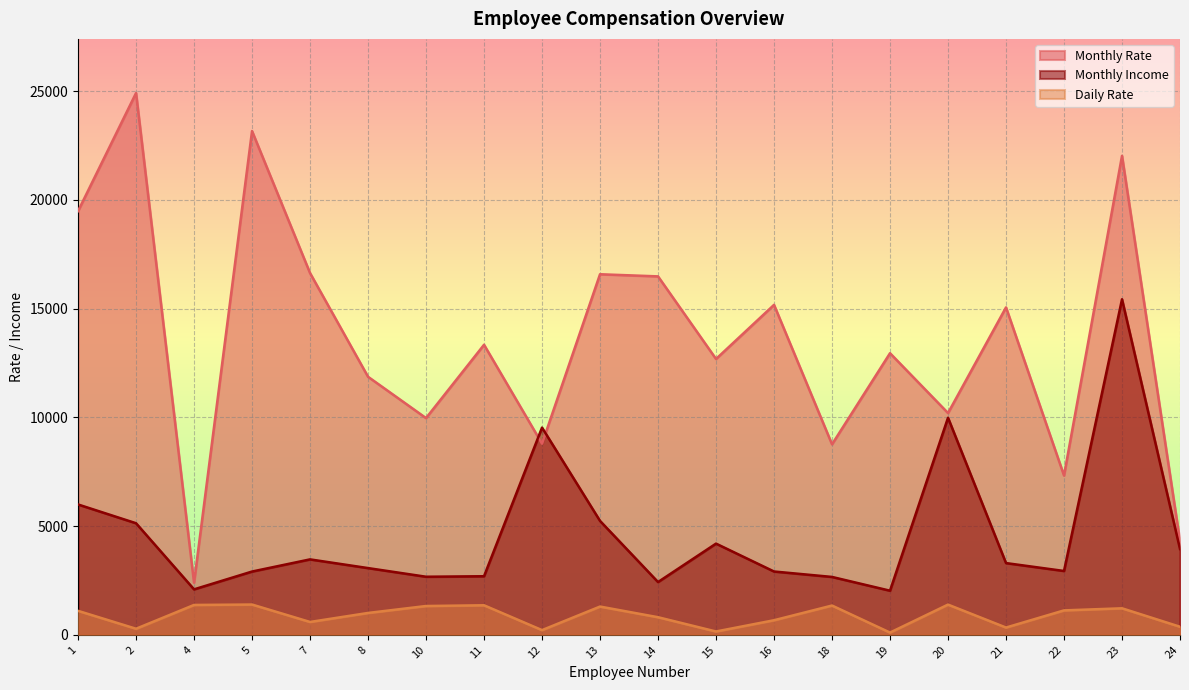

At which category does the chart reach its minimum across all series?

19